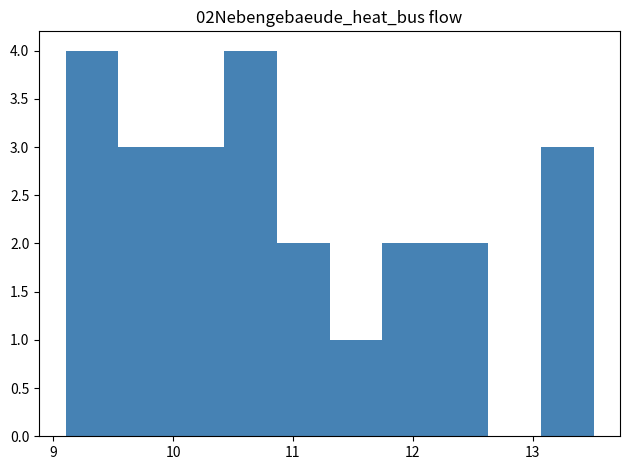

Reading left to right, list every bar in this chart as the range it spans on the x-axis followed by its height. Neither the bar edges nor the heights are printed on the chart, so give them approximately, as read against the axes.

9.1 to 9.5: 4
9.5 to 10.0: 3
10.0 to 10.4: 3
10.4 to 10.9: 4
10.9 to 11.3: 2
11.3 to 11.7: 1
11.7 to 12.2: 2
12.2 to 12.6: 2
12.6 to 13.1: 0
13.1 to 13.5: 3